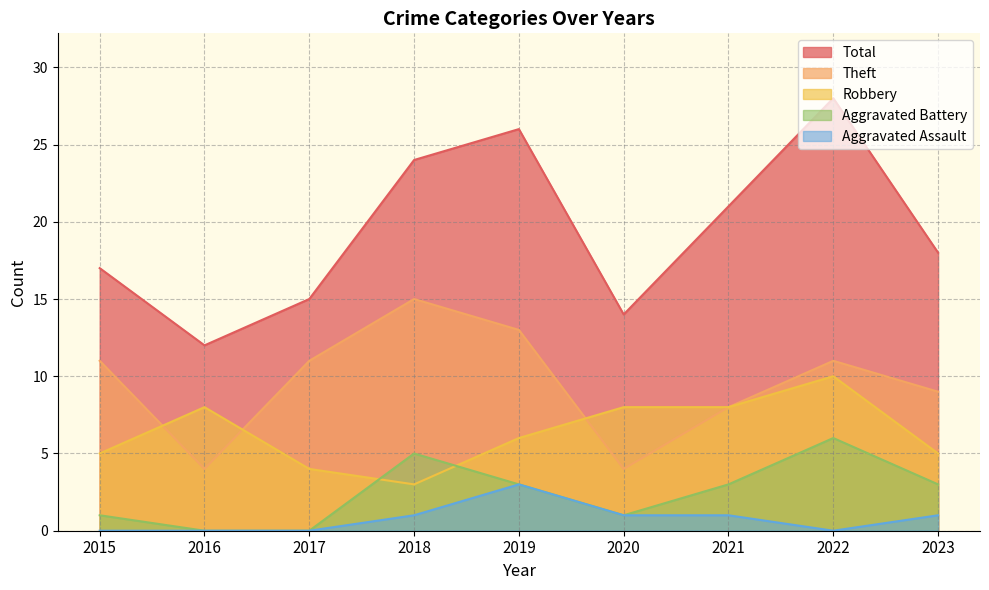

What is the total value across all series at 2021?

41